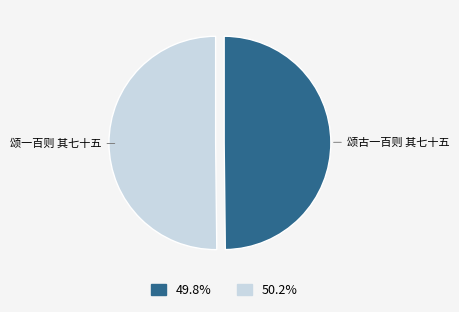

Is it true that 颂古一百则 其七十五 is 40% of the pie?

False